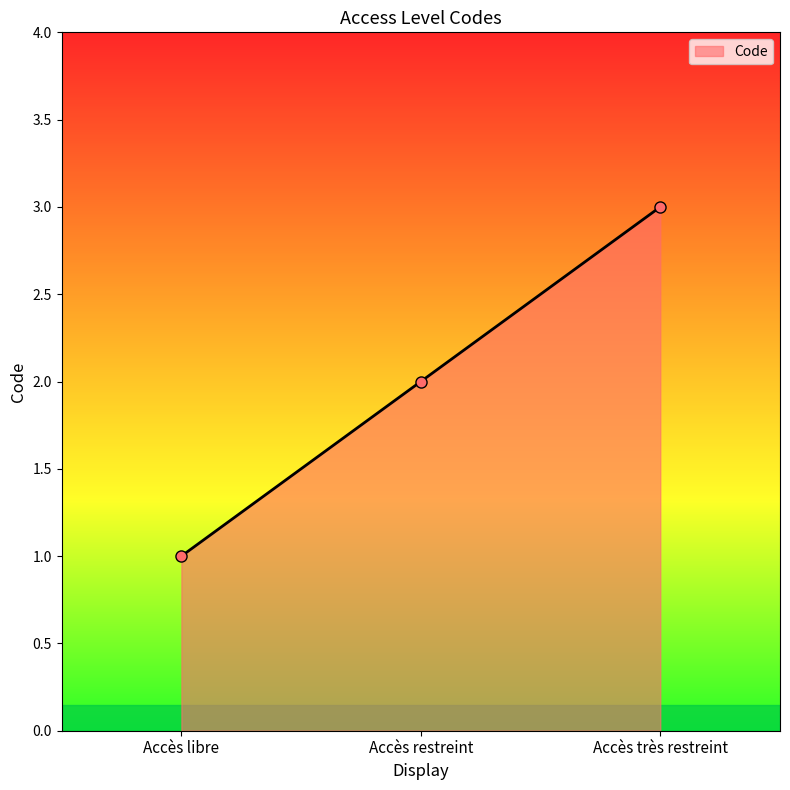

The chart shows a value of 3 at Accès restreint. True or false?

False